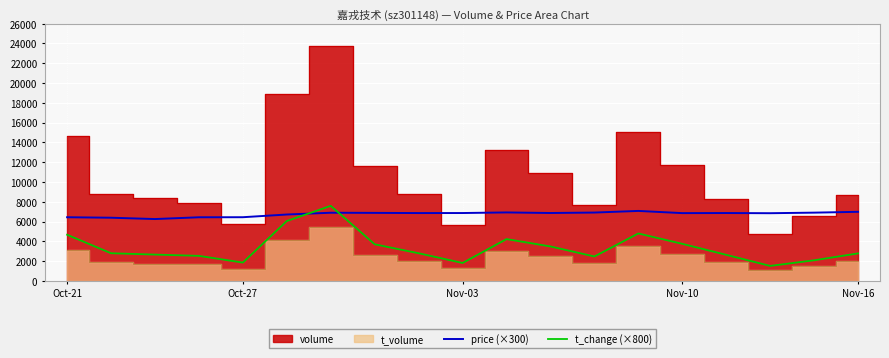

What is the minimum value for price (×300)?

6249.0